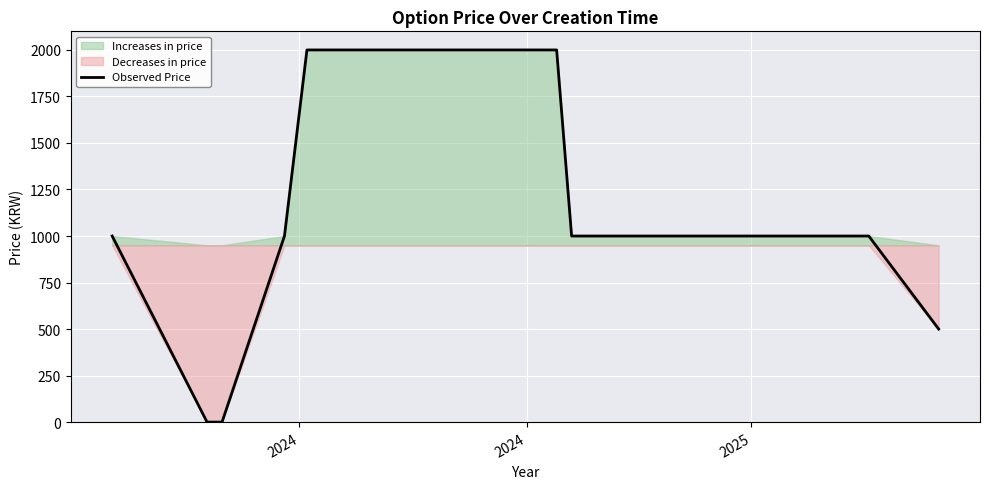

Reading right to left, what are all the values shown in this chart?

500	1000	1000	1000	2000	2000	1000	0	0	1000